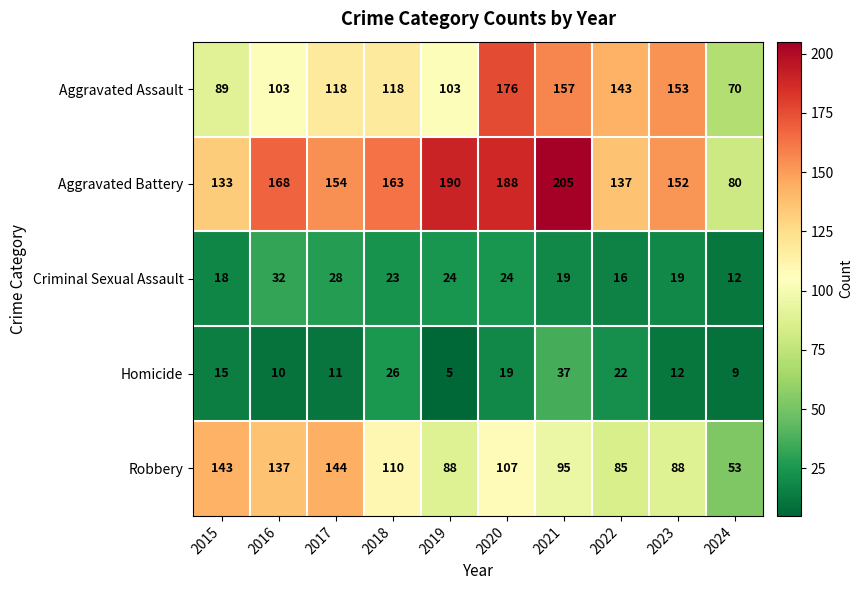

Rank the series at 2023 from highest to lowest value.

Aggravated Assault, Aggravated Battery, Robbery, Criminal Sexual Assault, Homicide